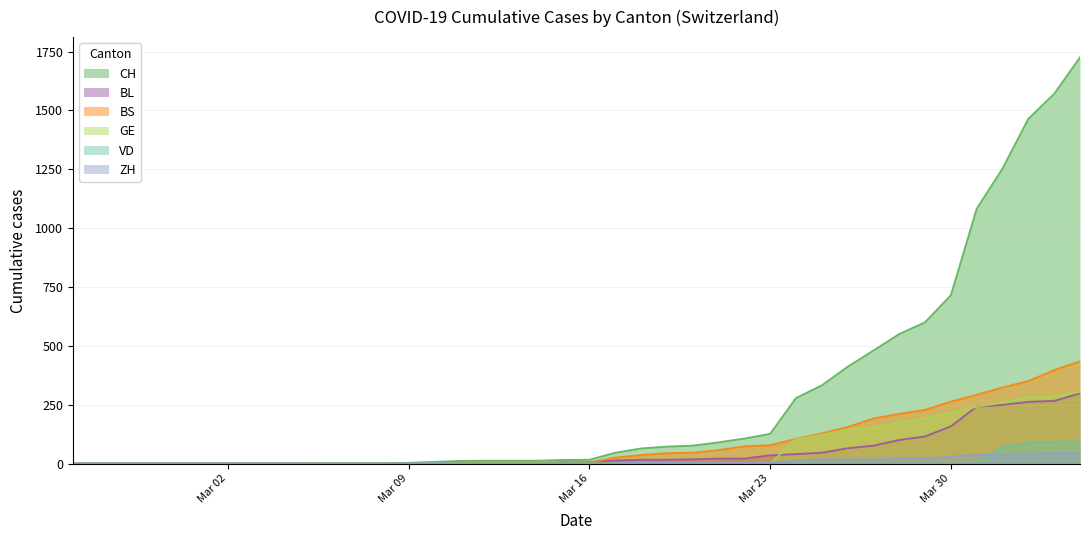

At how many categories does at least one series exceed 531?

8